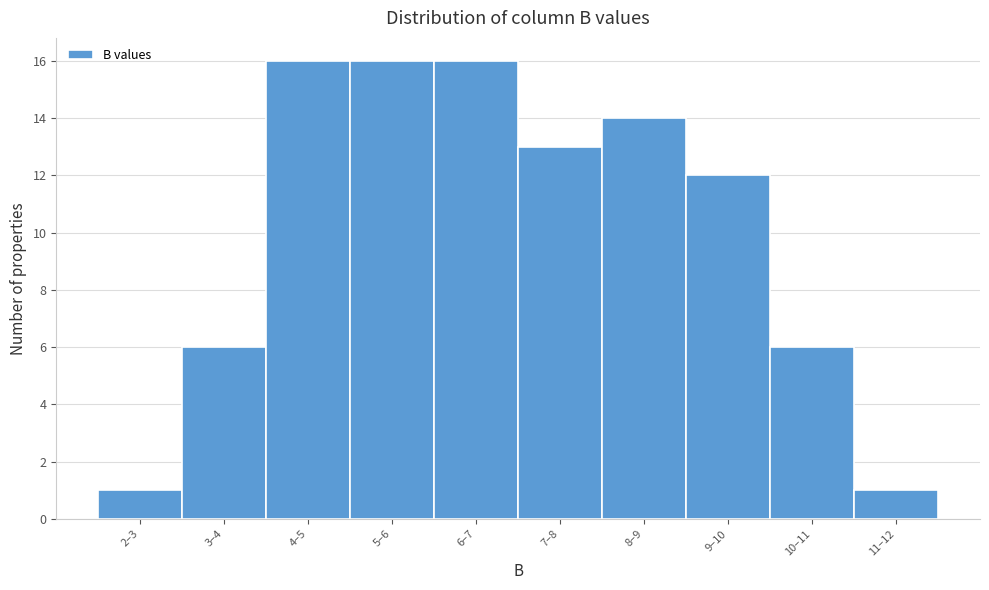

Reading left to right, what are all the values shown in this chart?

1	6	16	16	16	13	14	12	6	1